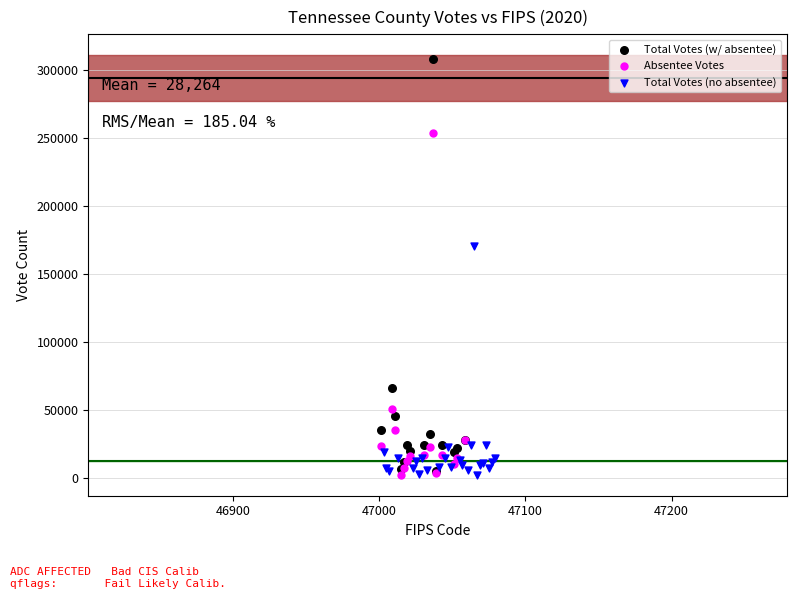

What are all the series names shown in the legend?

Total Votes (w/ absentee), Absentee Votes, Total Votes (no absentee)